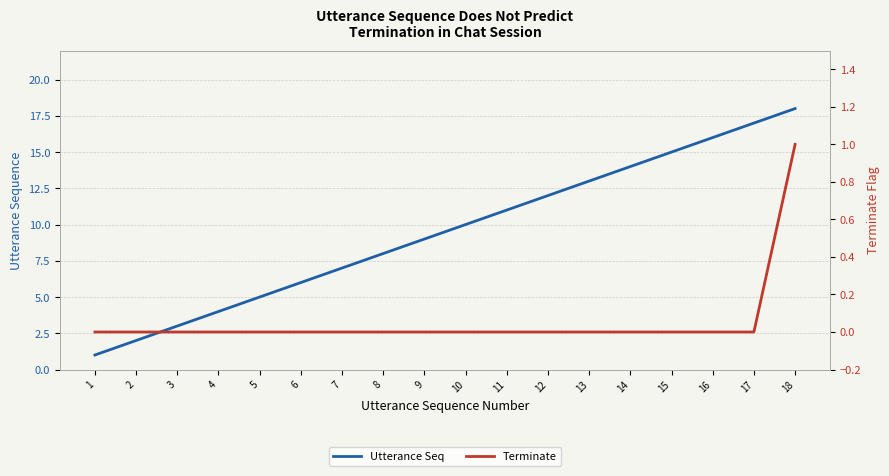

What is the value of the Utterance Seq point at the 16th from the left?

16